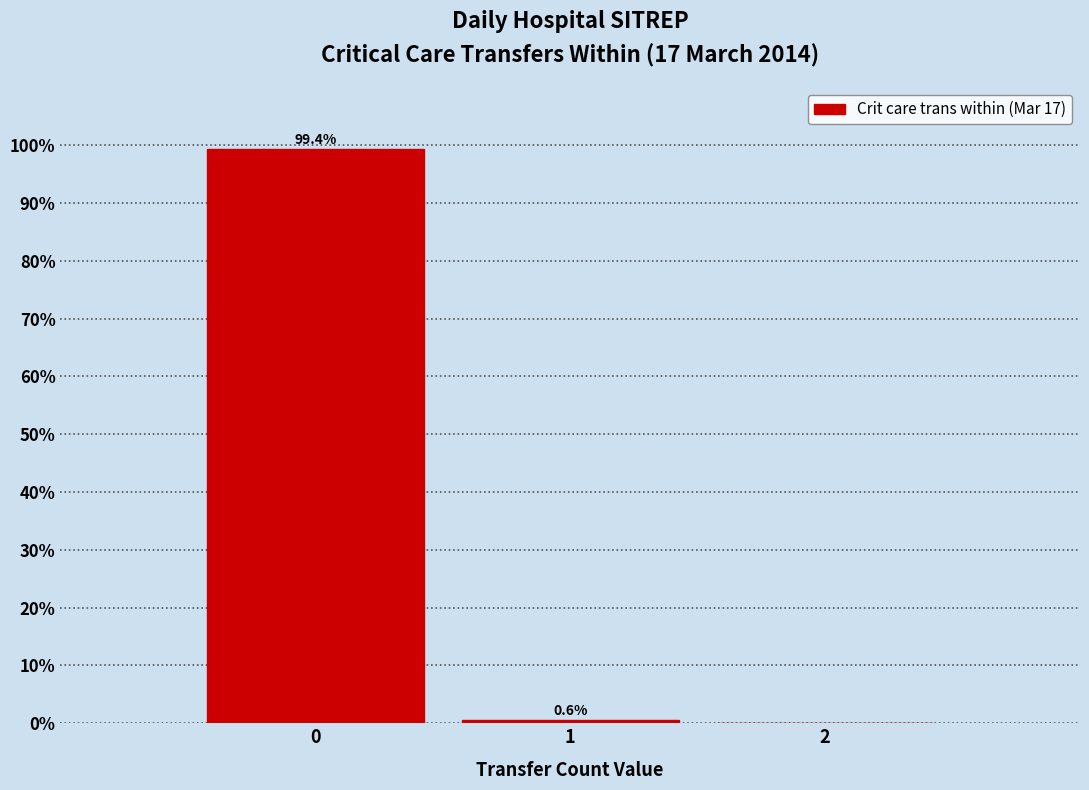

Over which range of the x-axis is the bar tallest?

-0.5 to 0.5